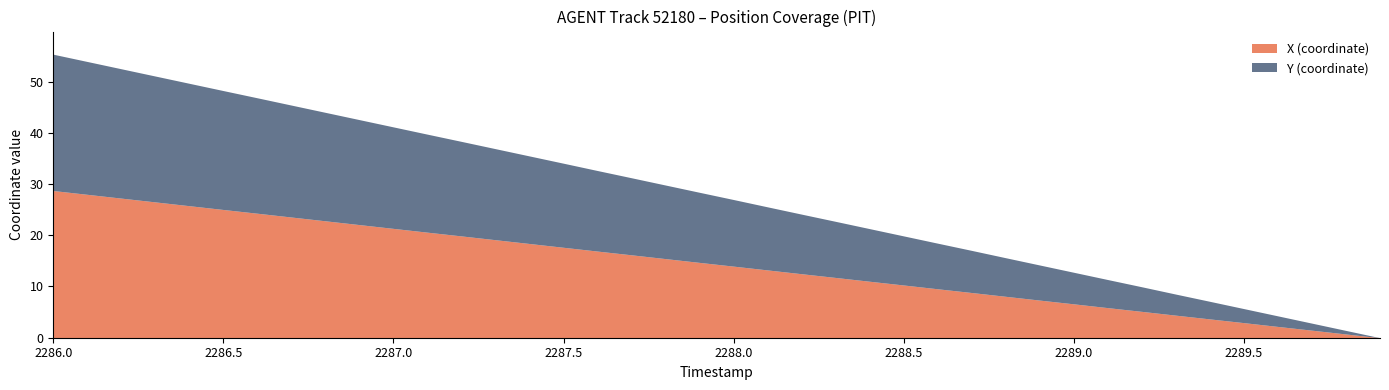

True or false: X (coordinate) has a value of 8.5 at 2286.0.

False